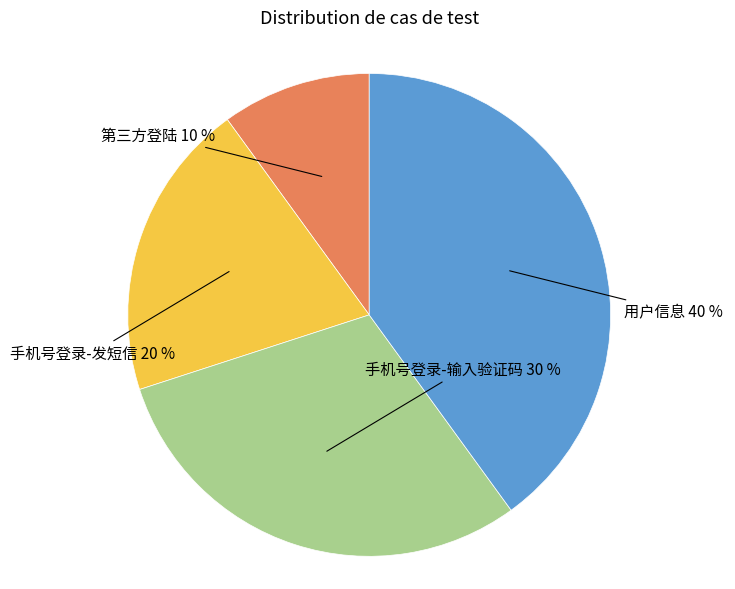

To the nearest percent, what is the average slice percentage?

25%